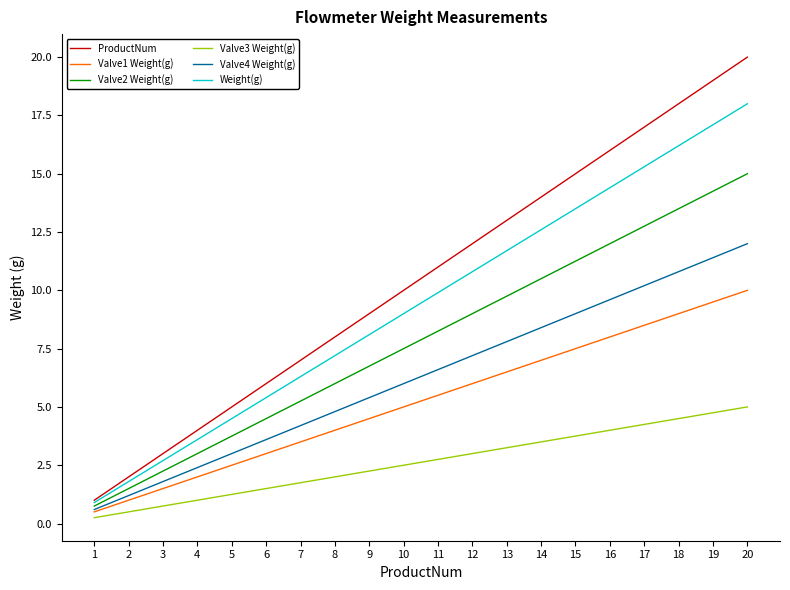

True or false: Valve3 Weight(g) and Weight(g) intersect in this chart.

False